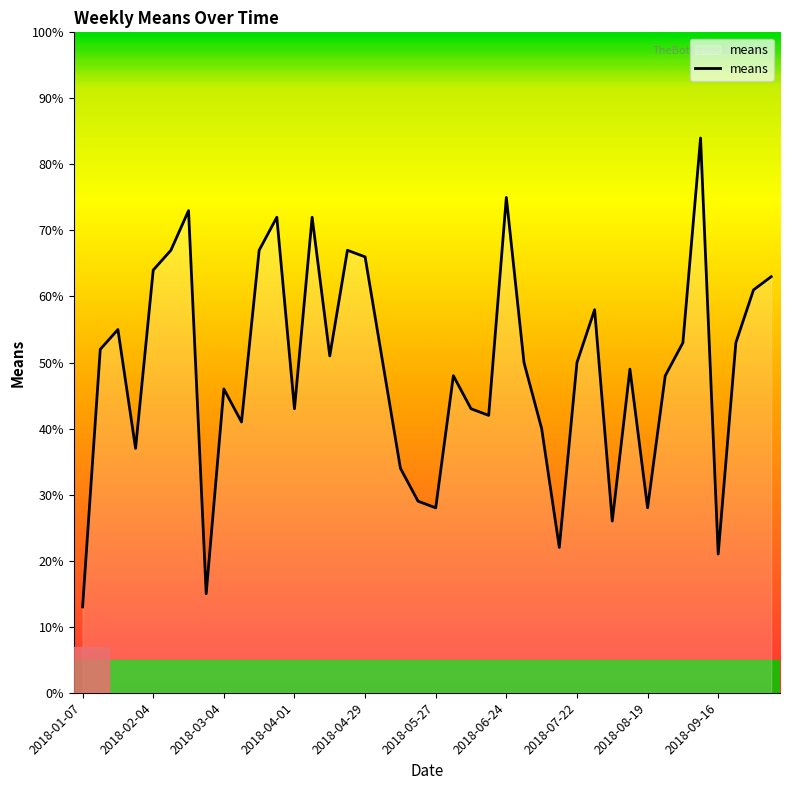

How many lines are shown in the chart?

1